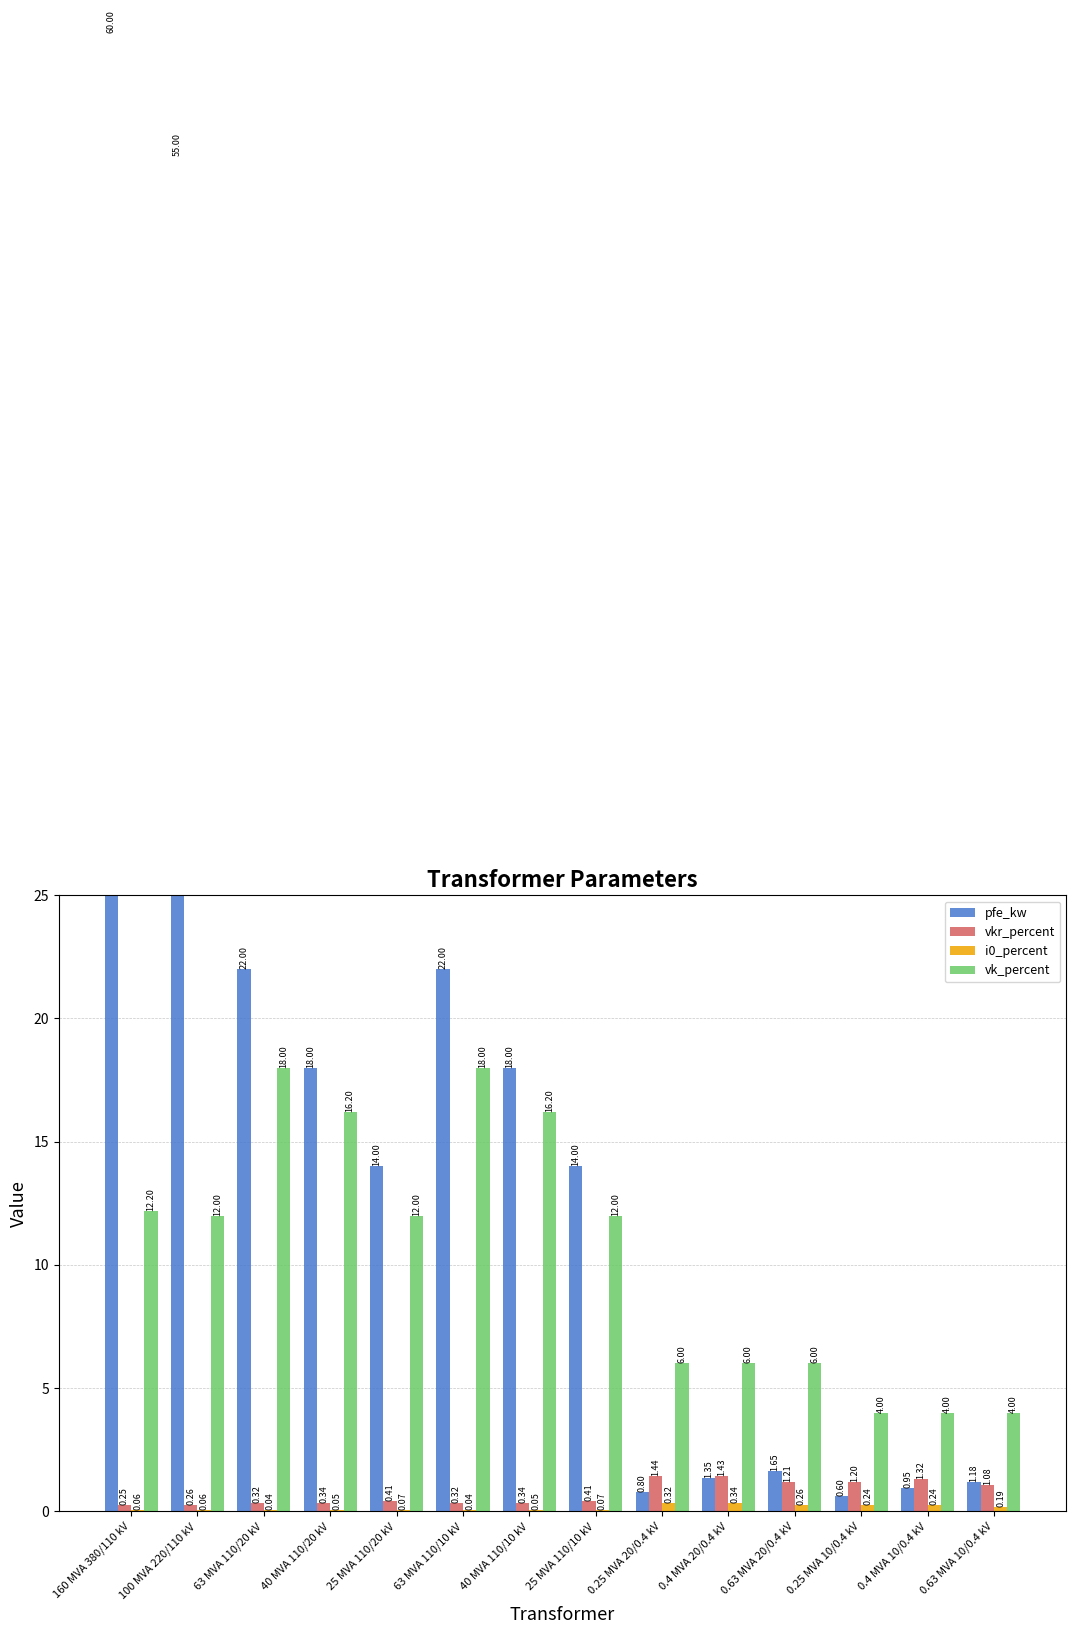

How many distinct data groups are displayed?

4